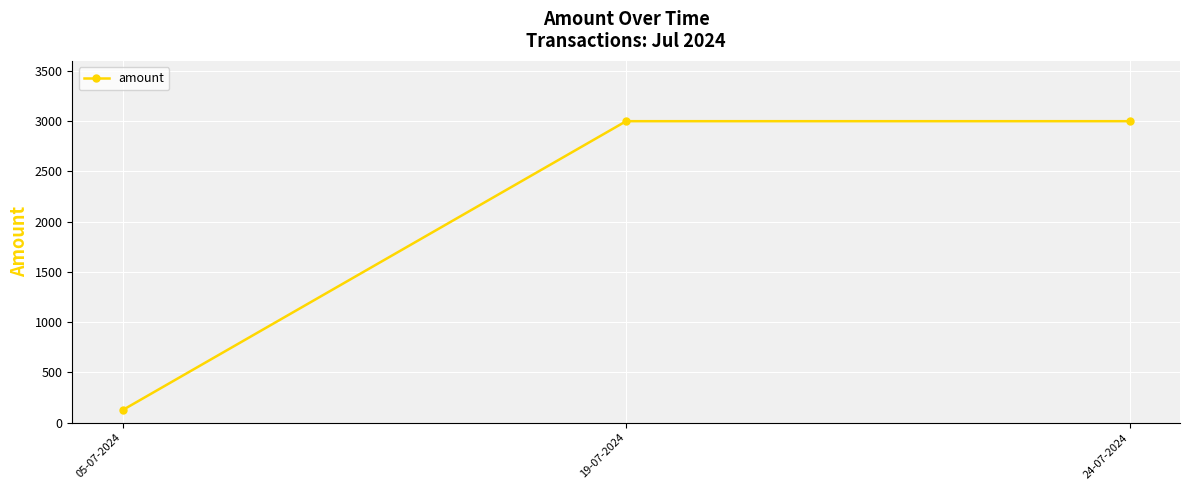

Reading left to right, transcribe all the data shown in this chart.

125	3000	3000